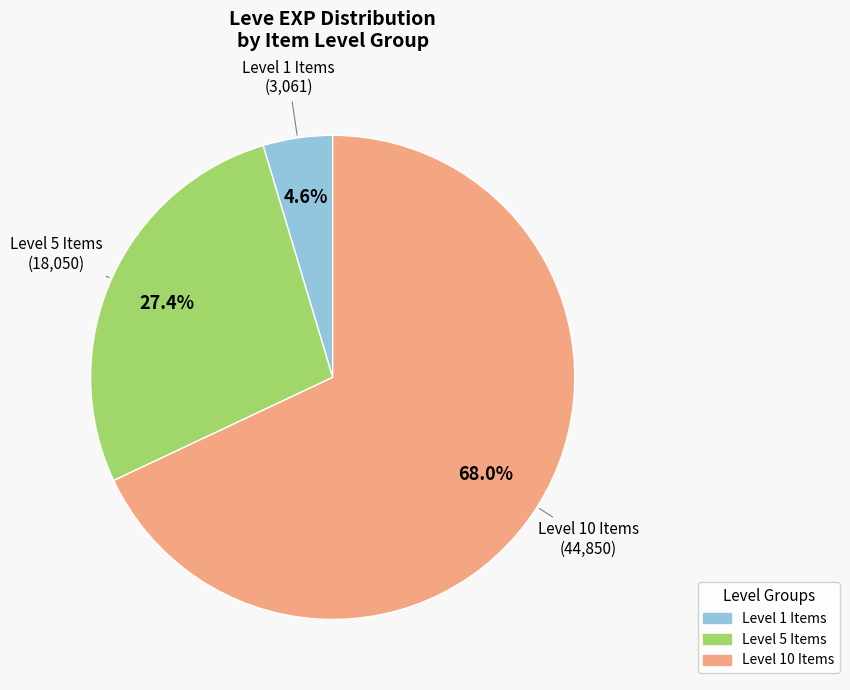

Does any single category account for the majority?

Yes